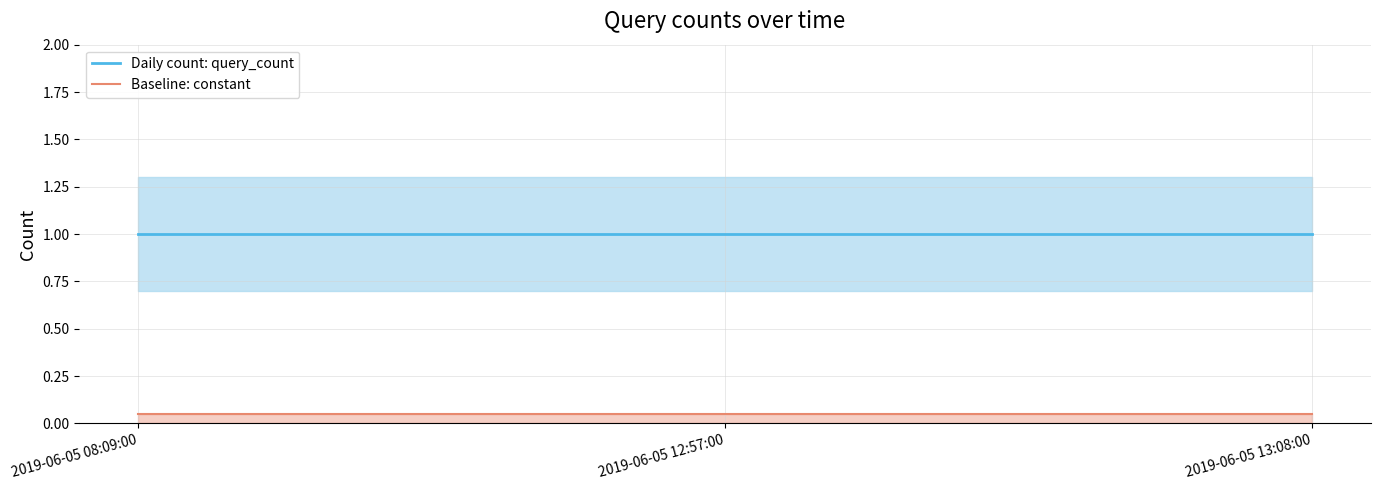

List the labels in order of Baseline: constant value, smallest first.

2019-06-05 08:09:00, 2019-06-05 12:57:00, 2019-06-05 13:08:00